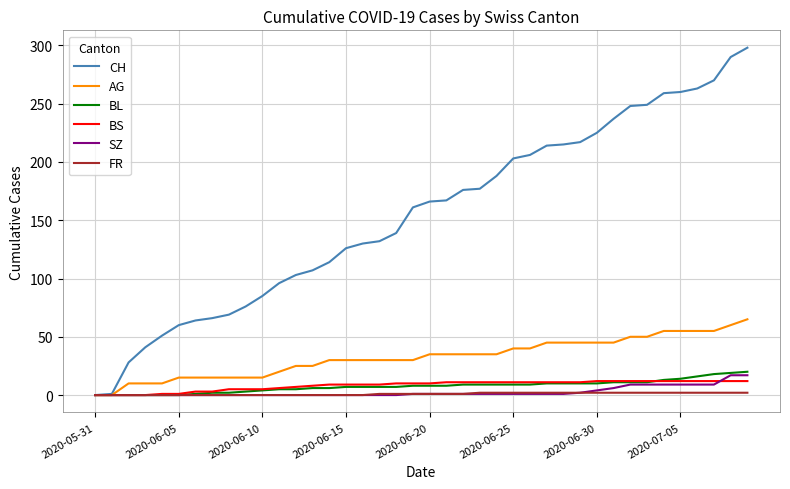

Which series has the largest total across all categories?

CH